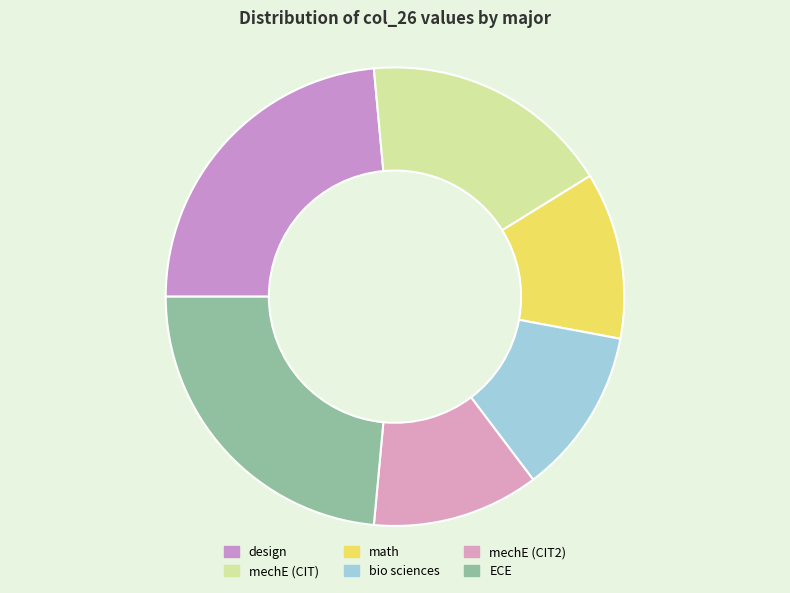

Does bio sciences represent more than half of the total?

No